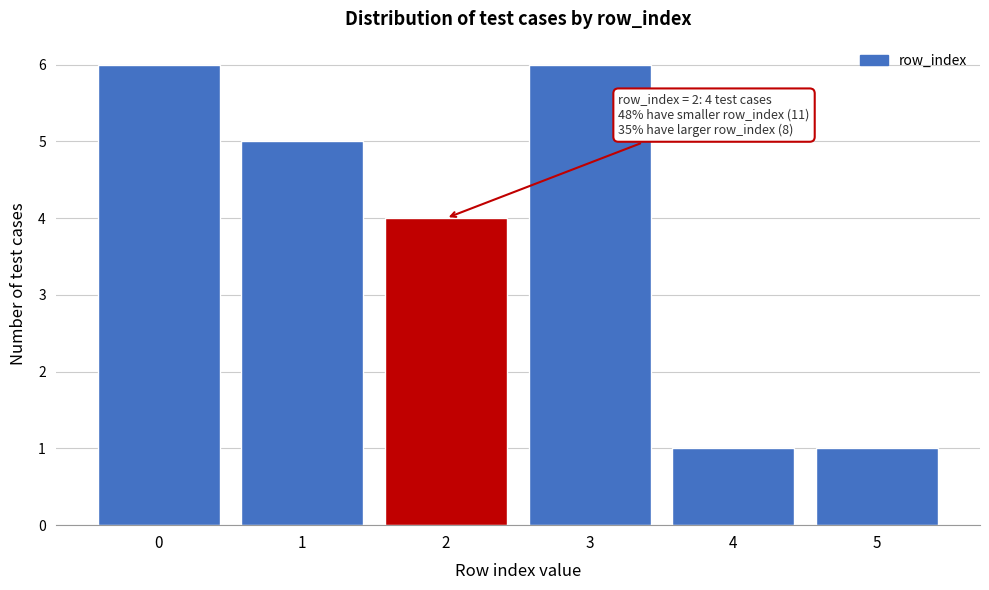

Reading right to left, list all the values displayed in this chart.

5=1	4=1	3=6	2=4	1=5	0=6